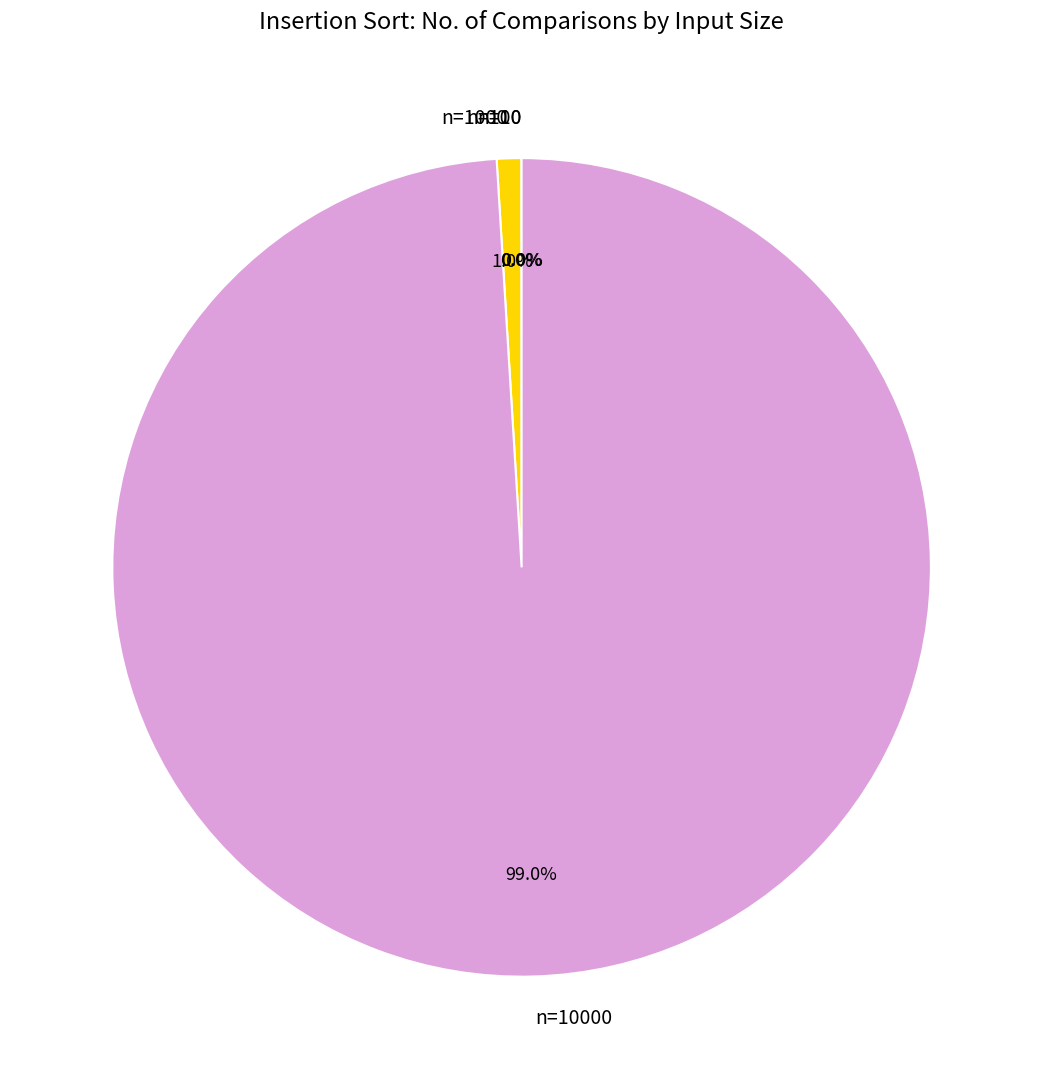

Is there a majority slice in this chart?

Yes